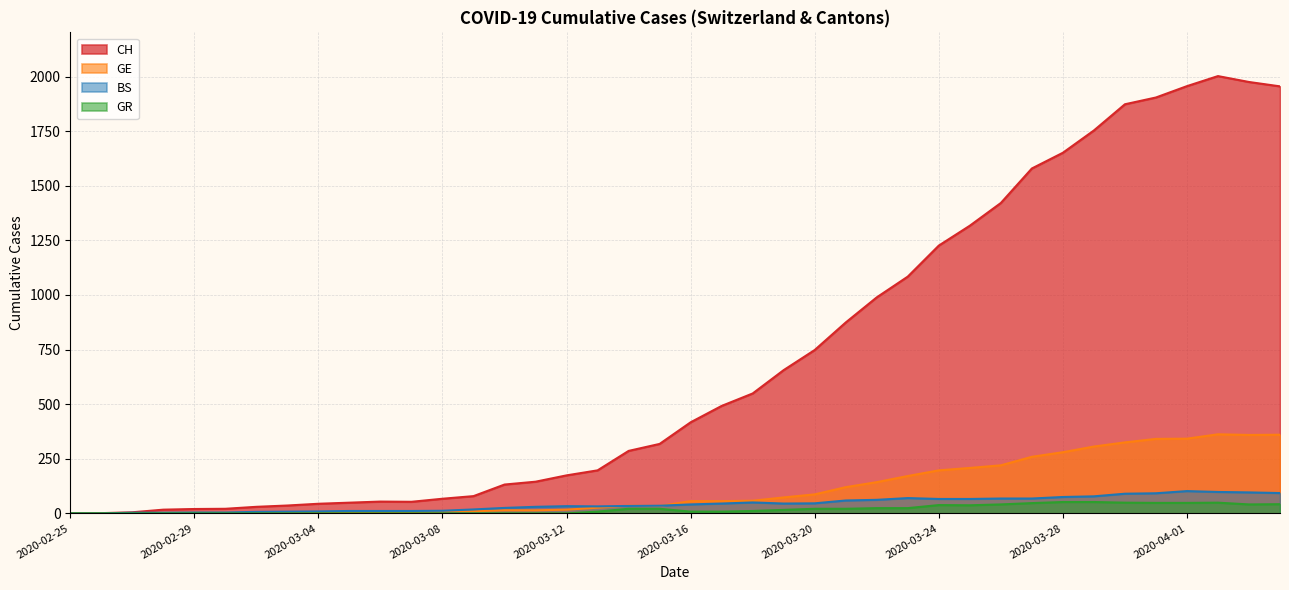

Is it true that GR equals 67 at 2020-03-24?

False